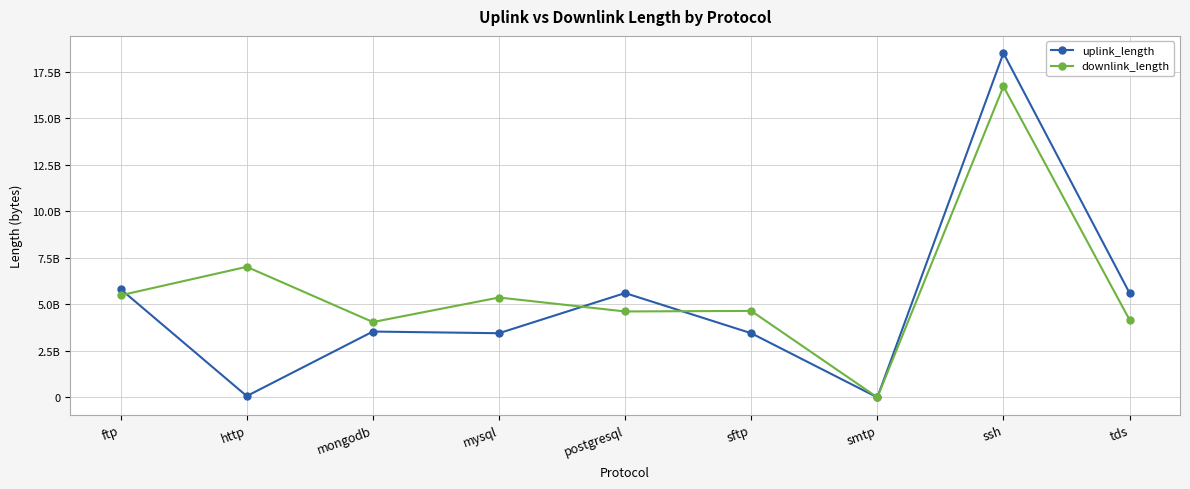

What are all the series names shown in the legend?

uplink_length, downlink_length